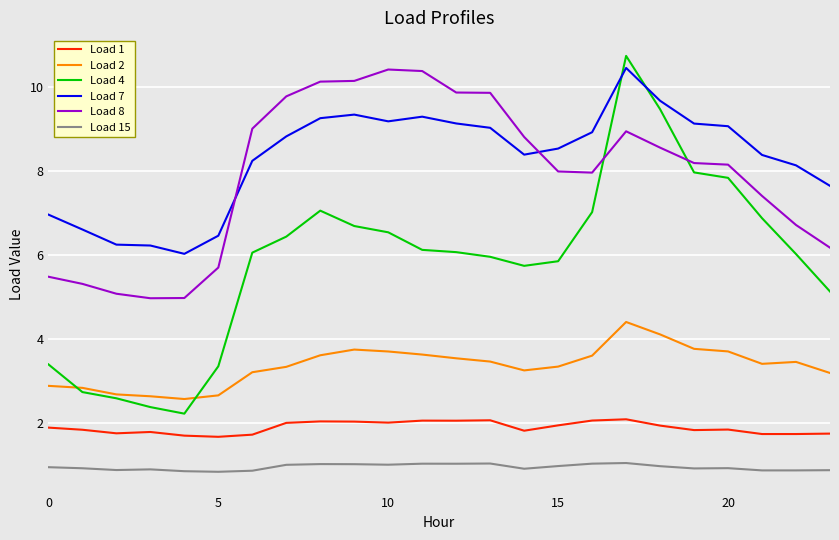

Which series has the widest spread of values?

Load 4